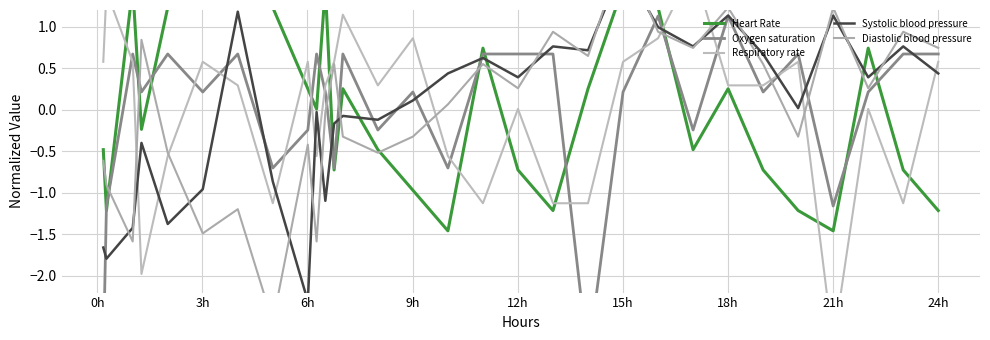

At how many categories does at least one series exceed 1?

13